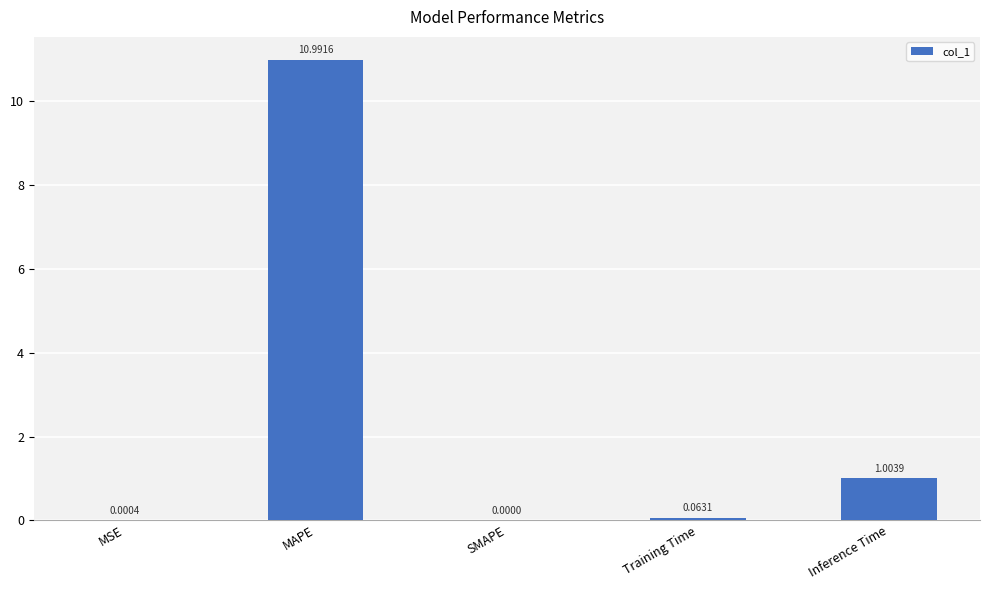

Count the number of values greater than 0.

4